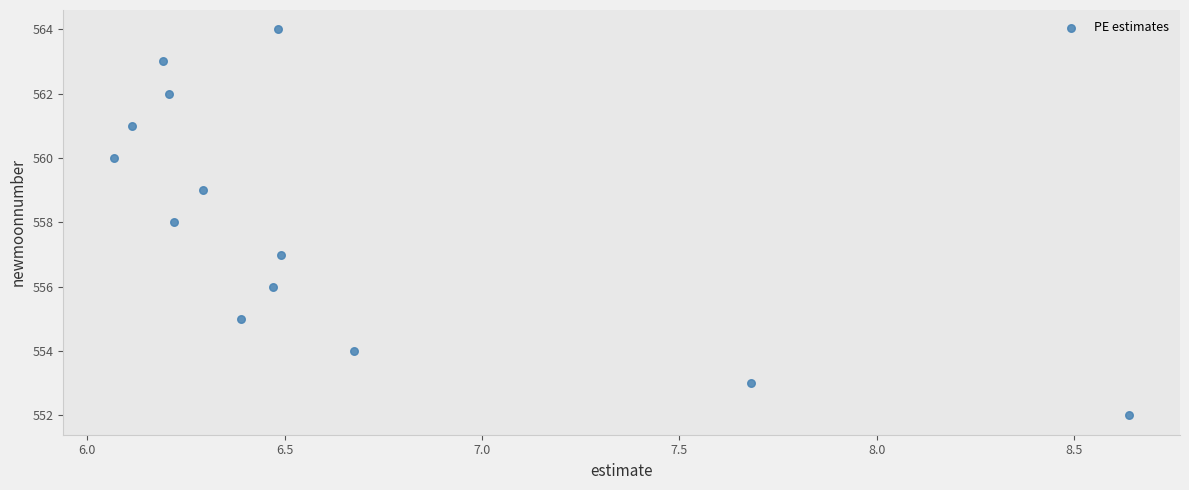

What is the range of Y values (max minus min)?

12